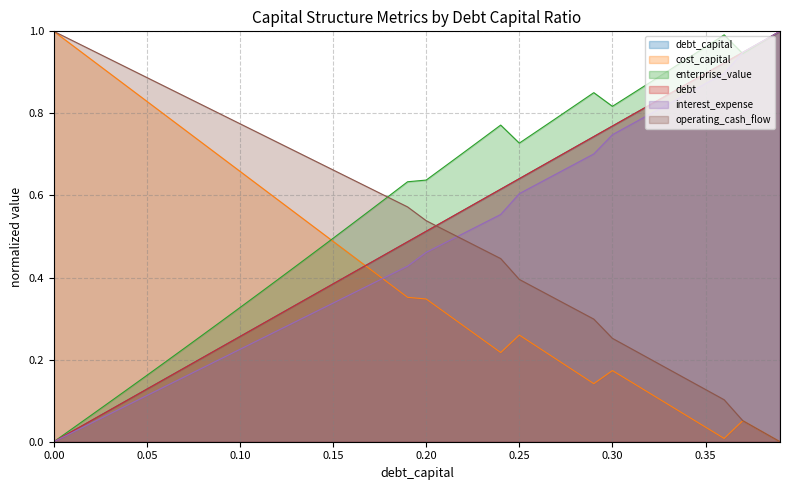

True or false: debt_capital and enterprise_value intersect in this chart.

True